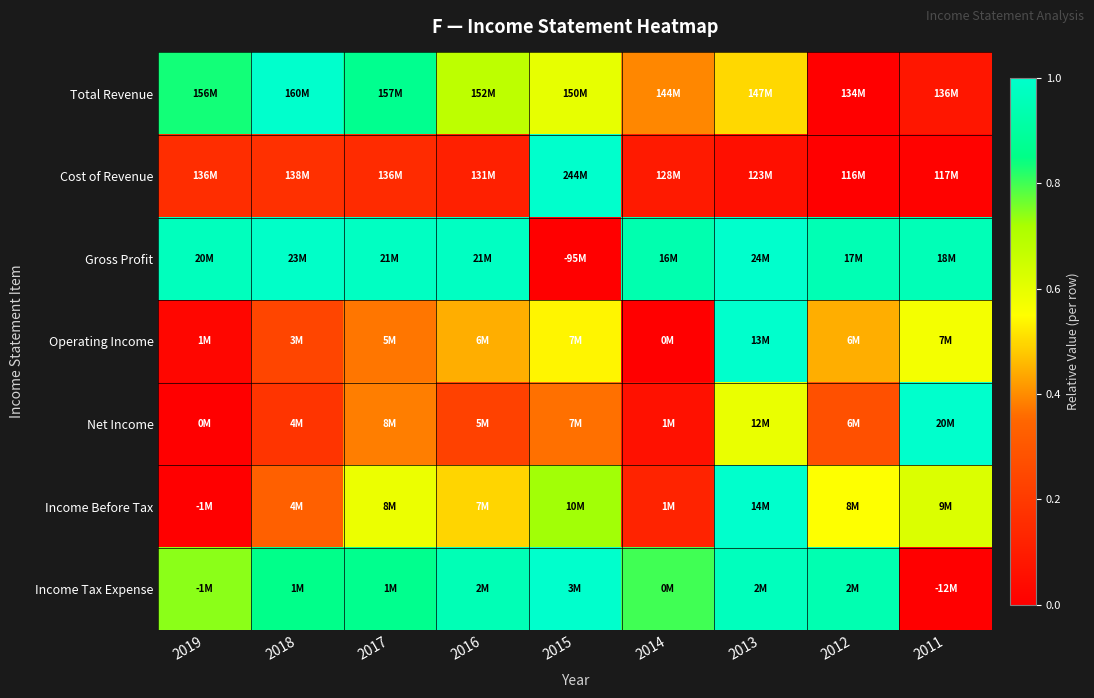

Reading right to left, extract all data points from this chart.

Total Revenue: 2011=0.1	2012=0.0	2013=0.5	2014=0.4	2015=0.6	2016=0.7	2017=0.9	2018=1.0	2019=0.8
Cost of Revenue: 2011=0.0	2012=0.0	2013=0.1	2014=0.1	2015=1.0	2016=0.1	2017=0.2	2018=0.2	2019=0.2
Gross Profit: 2011=1.0	2012=0.9	2013=1.0	2014=0.9	2015=0.0	2016=1.0	2017=1.0	2018=1.0	2019=1.0
Operating Income: 2011=0.6	2012=0.4	2013=1.0	2014=0.0	2015=0.5	2016=0.4	2017=0.4	2018=0.2	2019=0.0
Net Income: 2011=1.0	2012=0.3	2013=0.6	2014=0.1	2015=0.4	2016=0.2	2017=0.4	2018=0.2	2019=0.0
Income Before Tax: 2011=0.6	2012=0.6	2013=1.0	2014=0.1	2015=0.7	2016=0.5	2017=0.6	2018=0.3	2019=0.0
Income Tax Expense: 2011=0.0	2012=0.9	2013=1.0	2014=0.8	2015=1.0	2016=1.0	2017=0.9	2018=0.9	2019=0.7